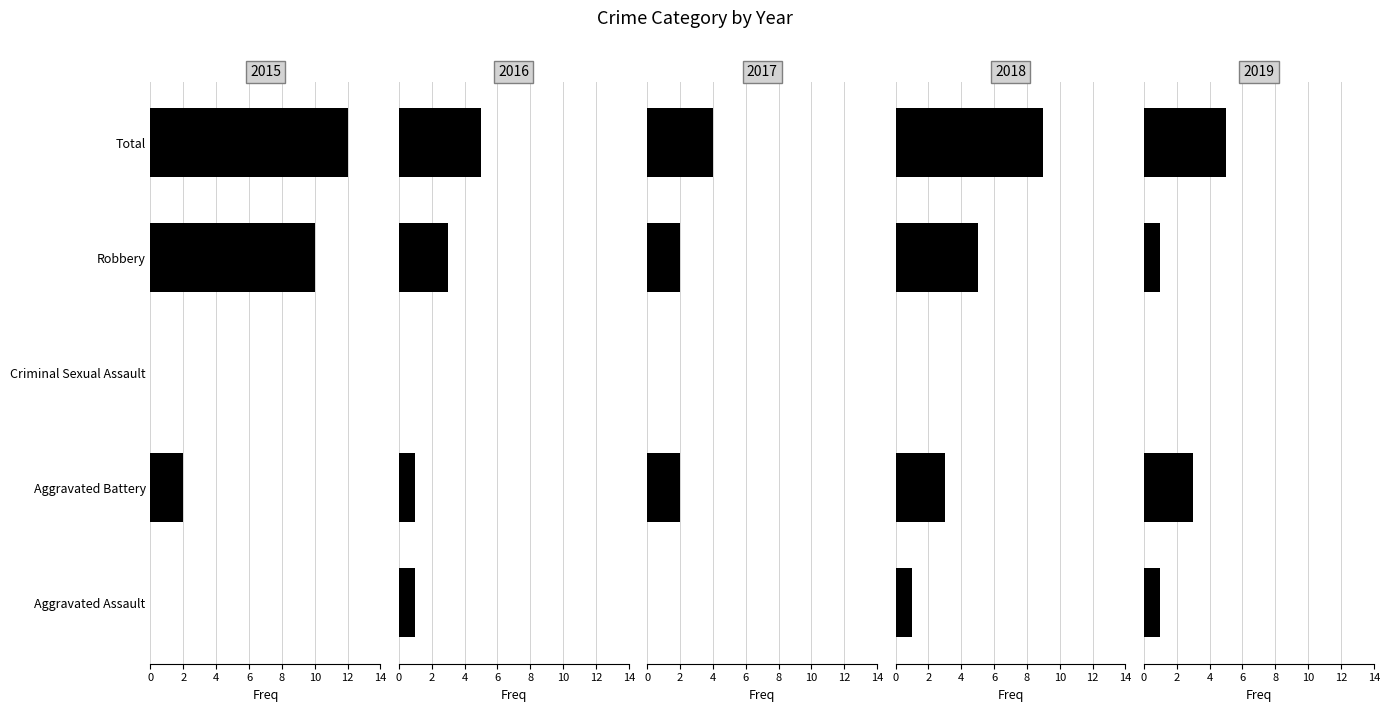

What is the sum of all 2017 values?

8